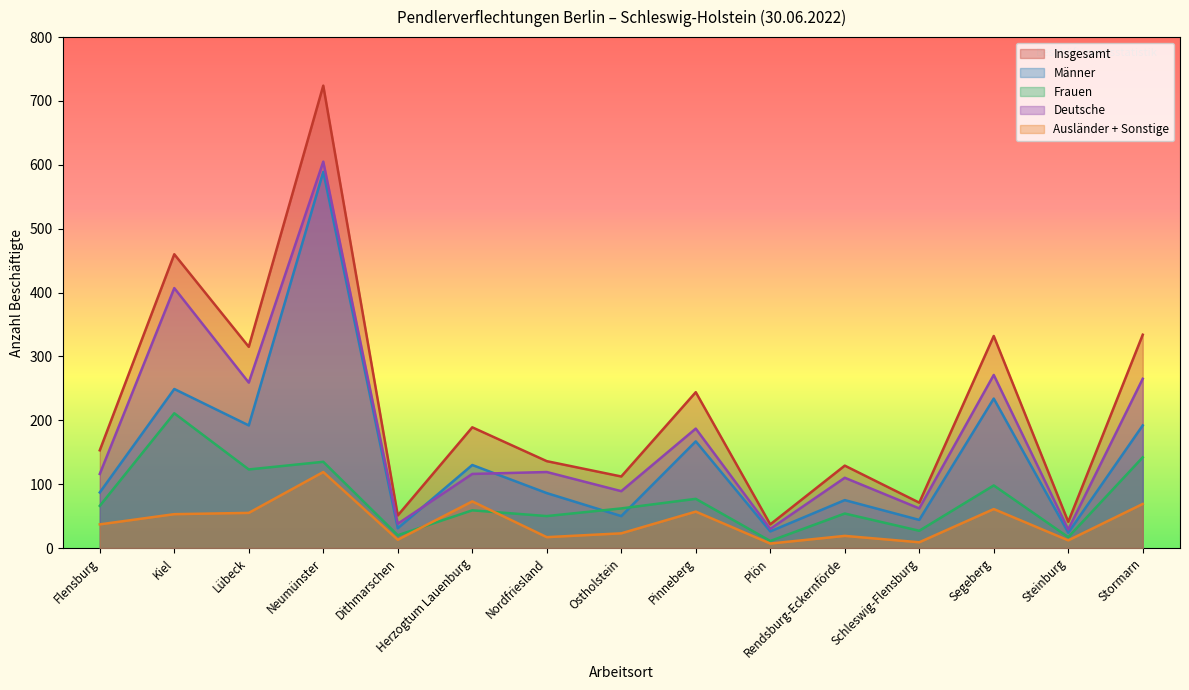

Which category has the highest value across all series?

Neumünster